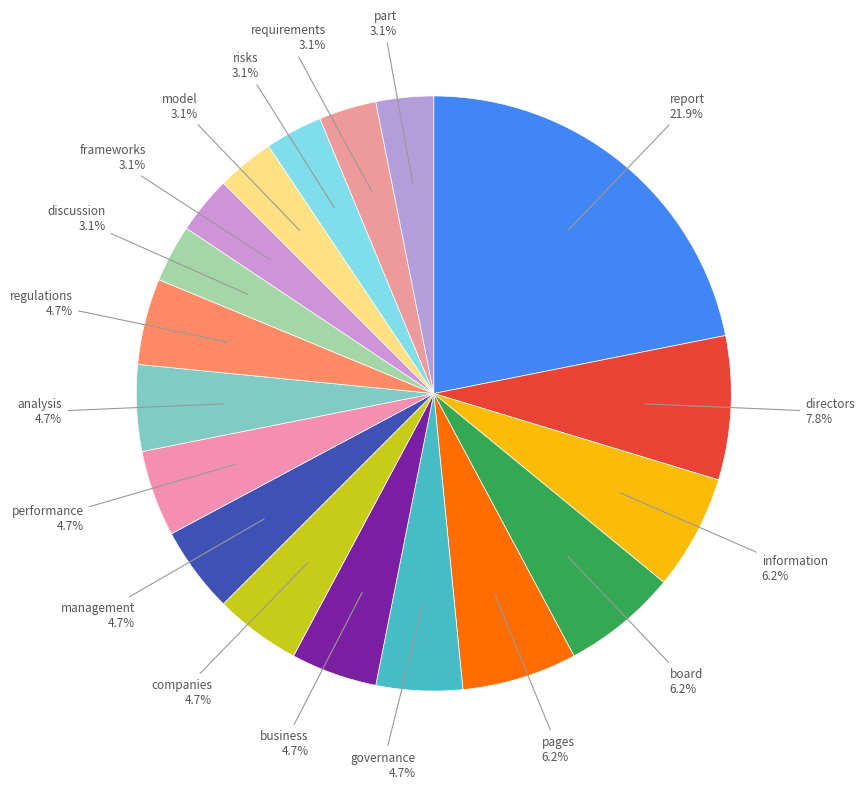

Does any single category account for the majority?

No